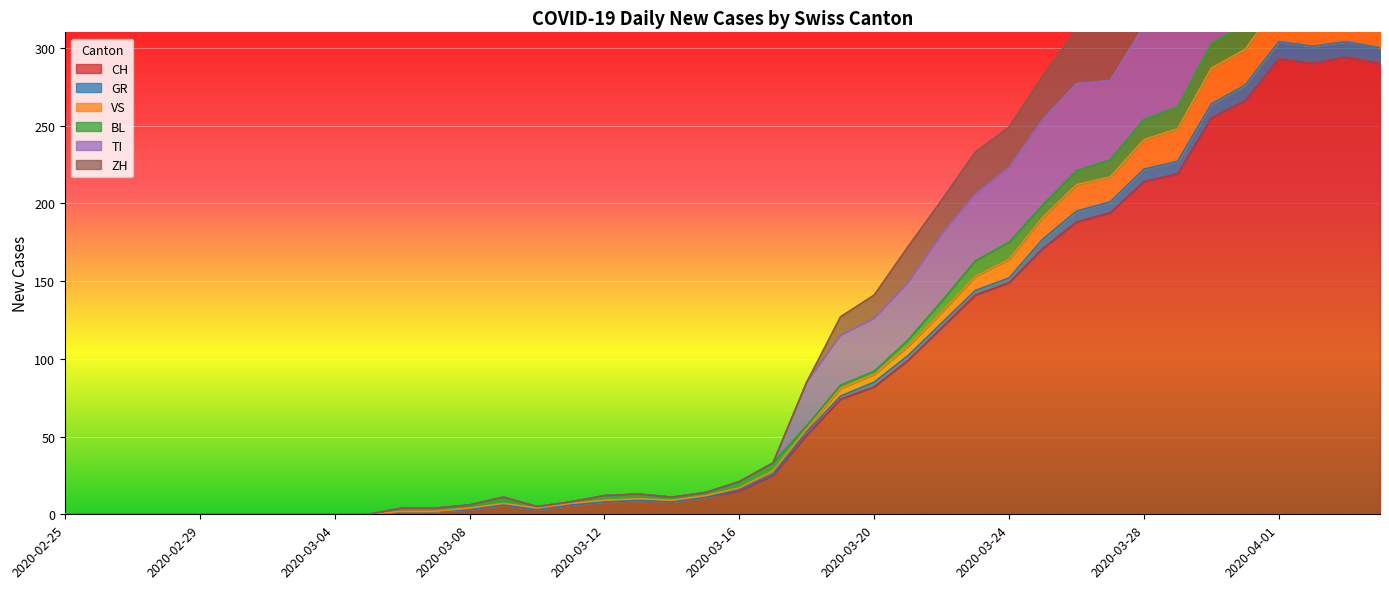

How many data points in TI are above 21?

19